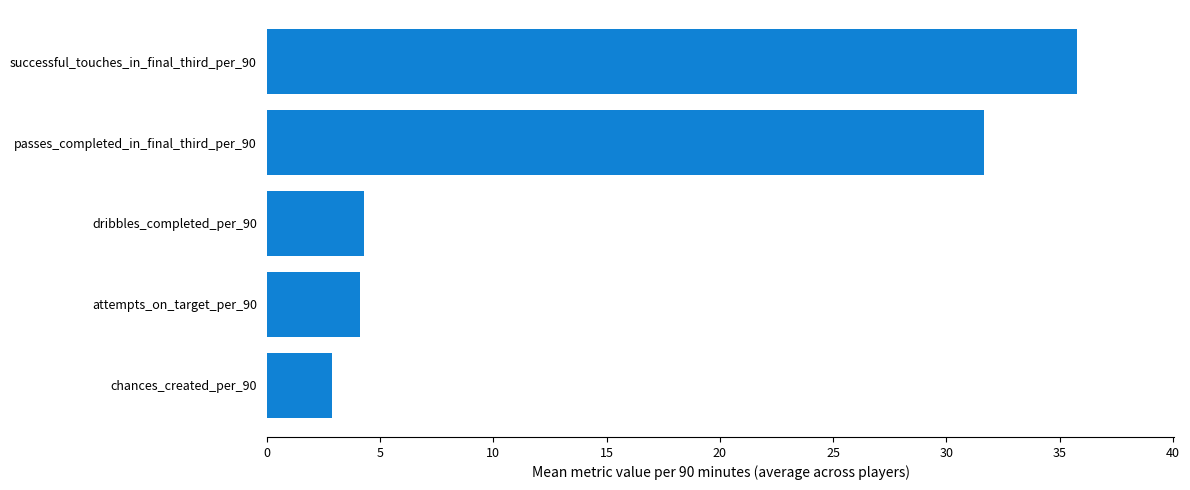

Reading top to bottom, what are all the values shown in this chart?

35.8	31.7	4.3	4.1	2.9